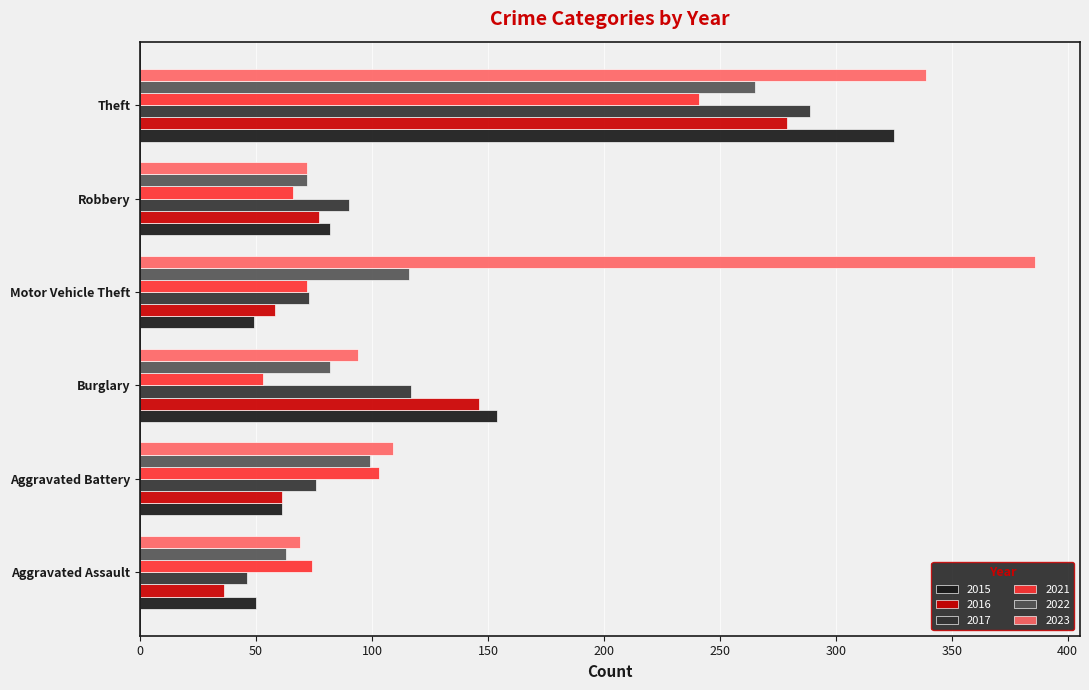

Count the number of data series in this chart.

6